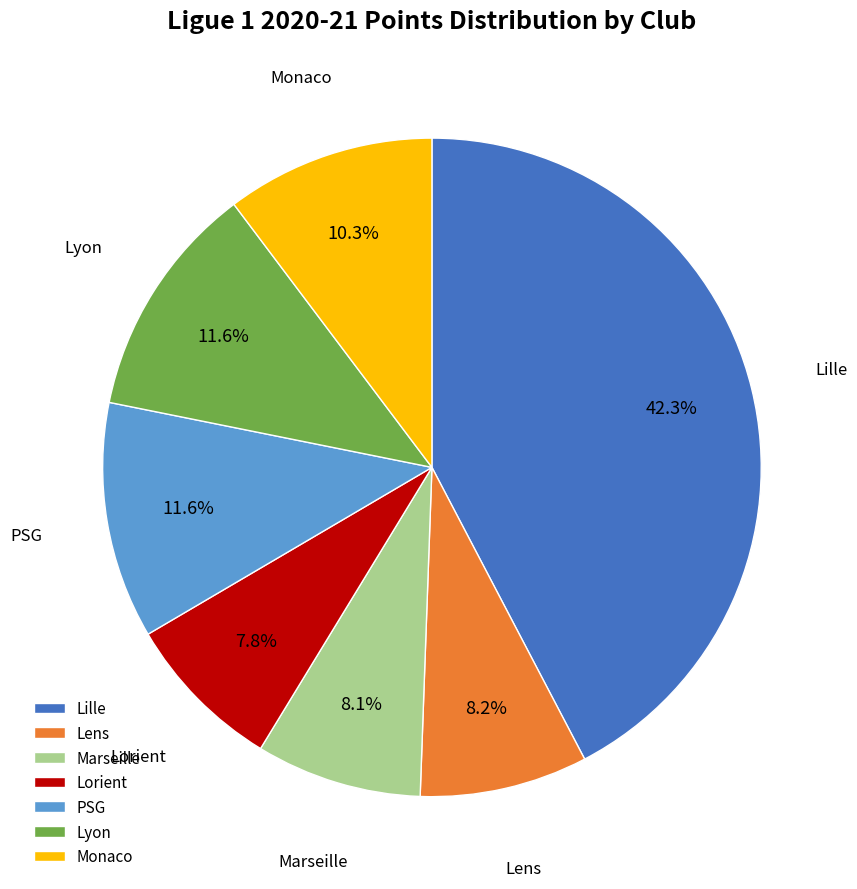

Which category has the biggest portion of the pie?

Lille